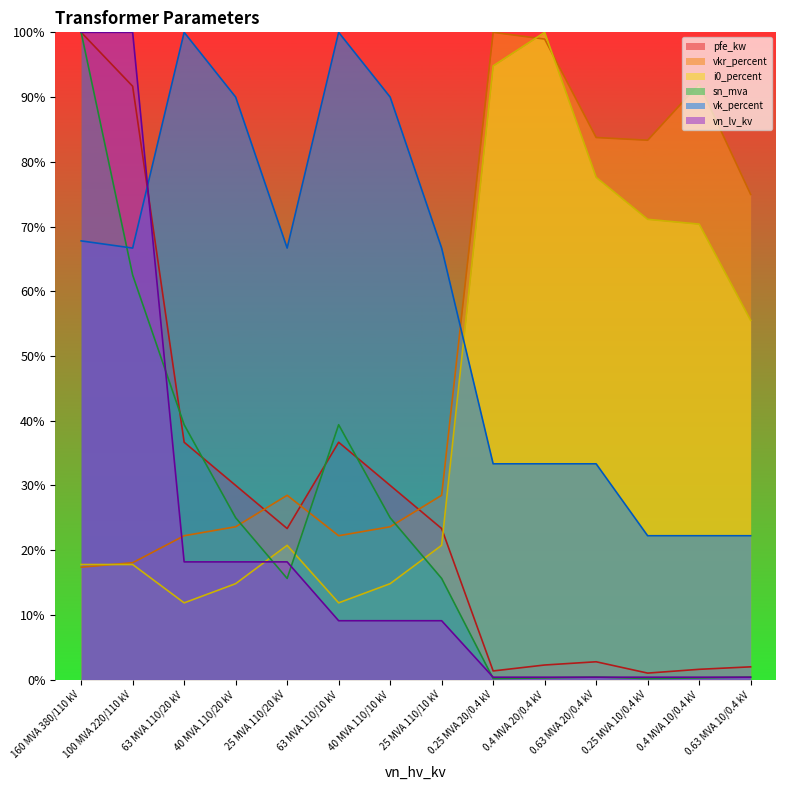

How many data points in i0_percent are above 20?

8